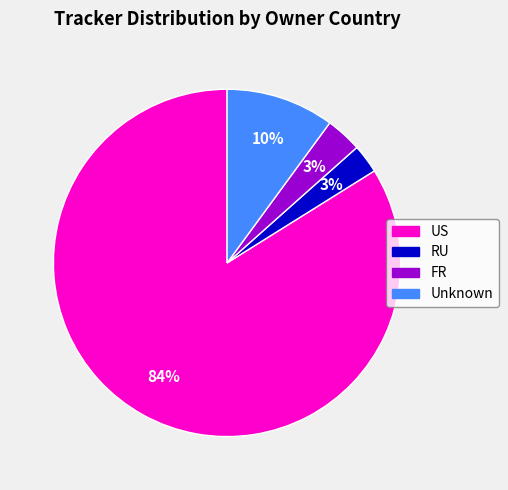

Is there any slice that represents more than half of the pie?

Yes